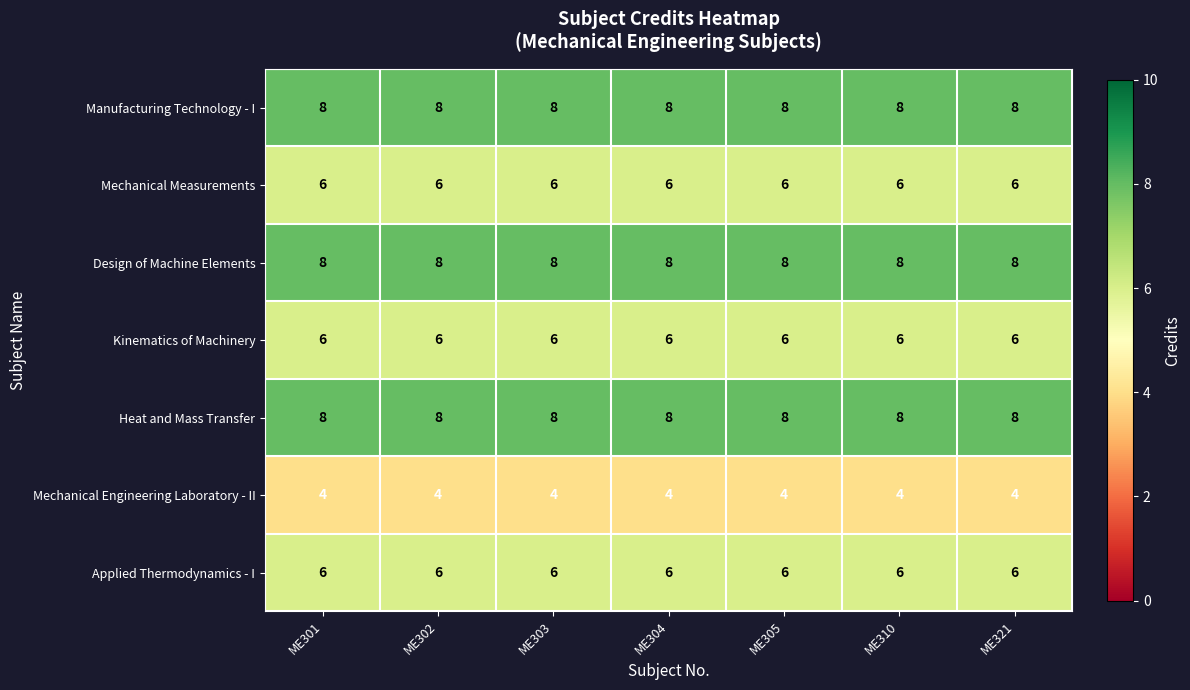

The Design of Machine Elements series shows 8 at ME301. True or false?

True